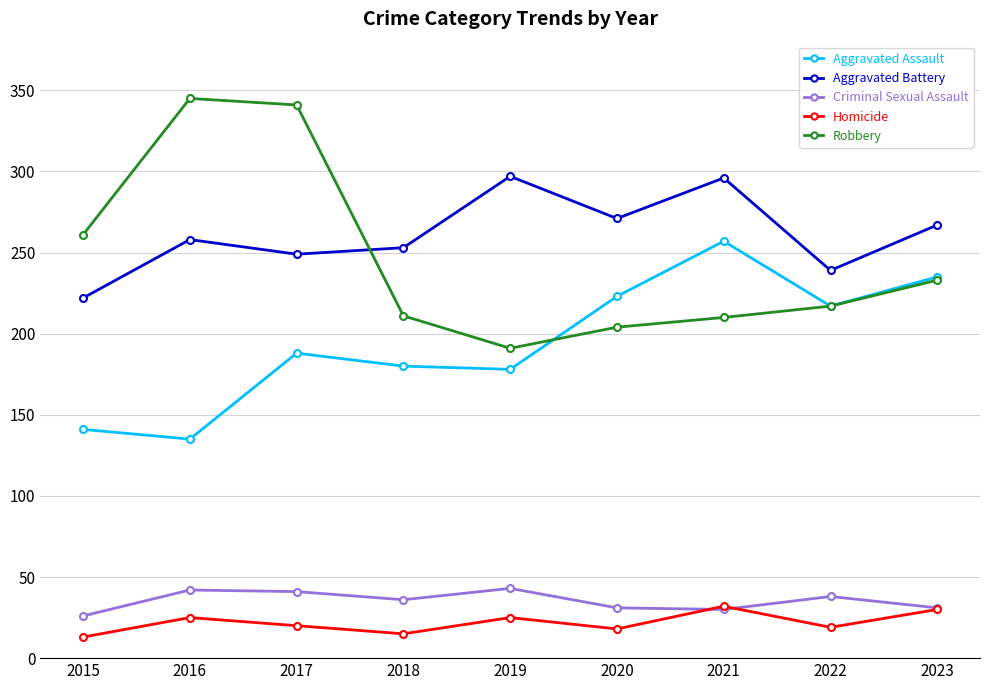

What is the value of the Aggravated Battery point at the 1st from the left?

222